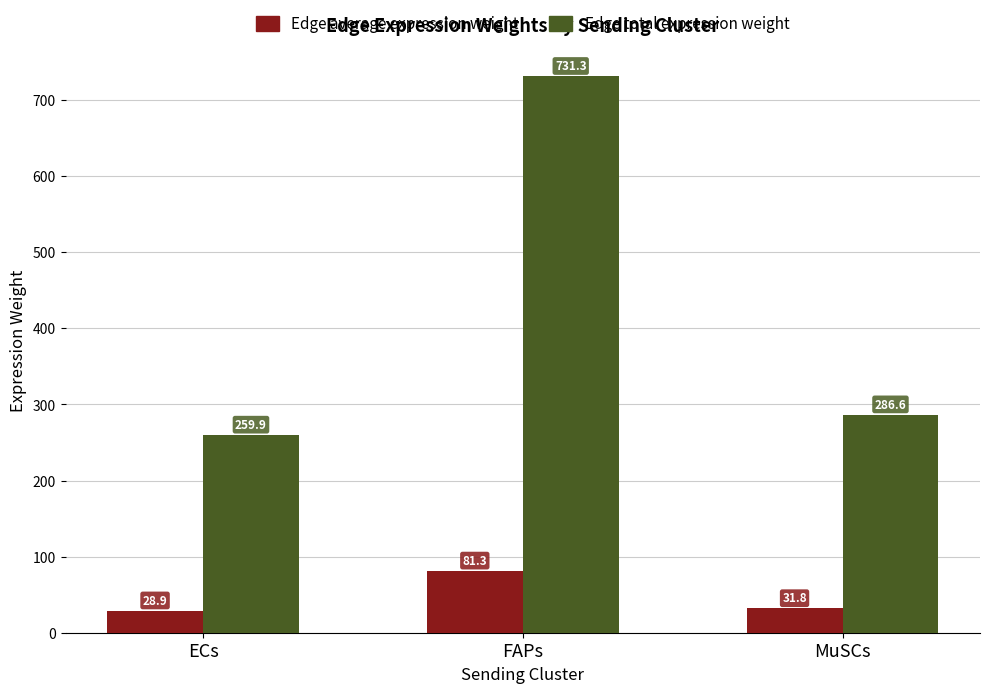

At which category does the chart reach its minimum across all series?

ECs